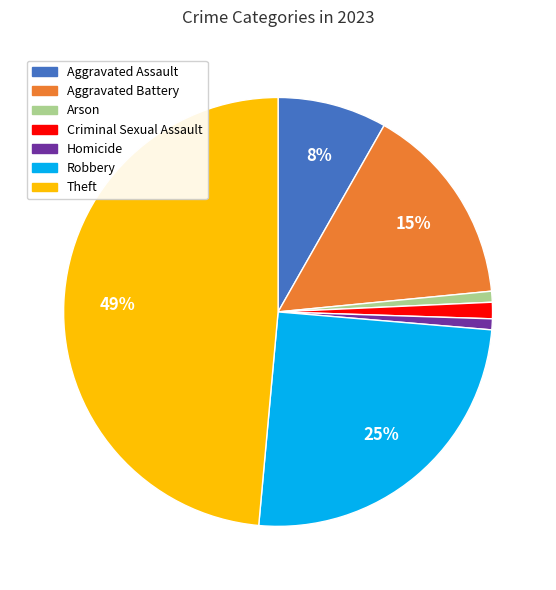

To the nearest percent, what is the difference between the Robbery and Aggravated Battery slice percentages?

10%